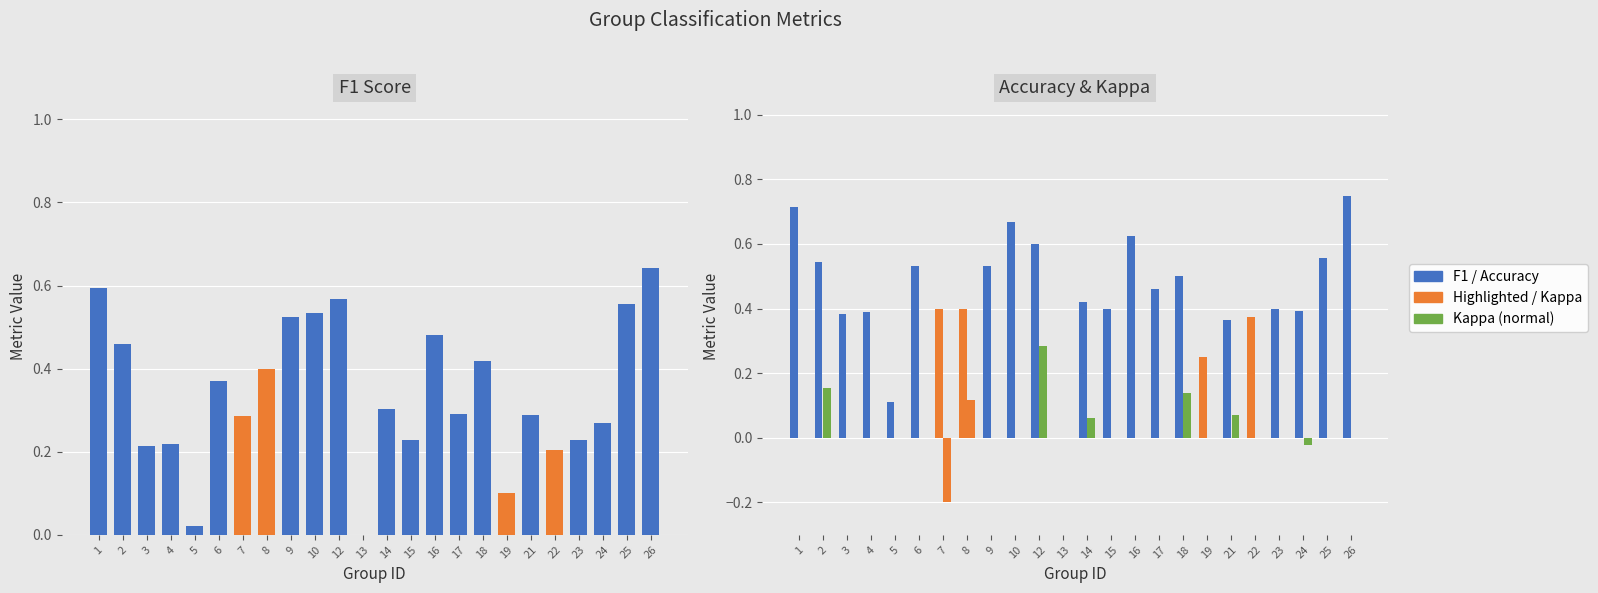

Which label corresponds to the largest value in the chart?

26